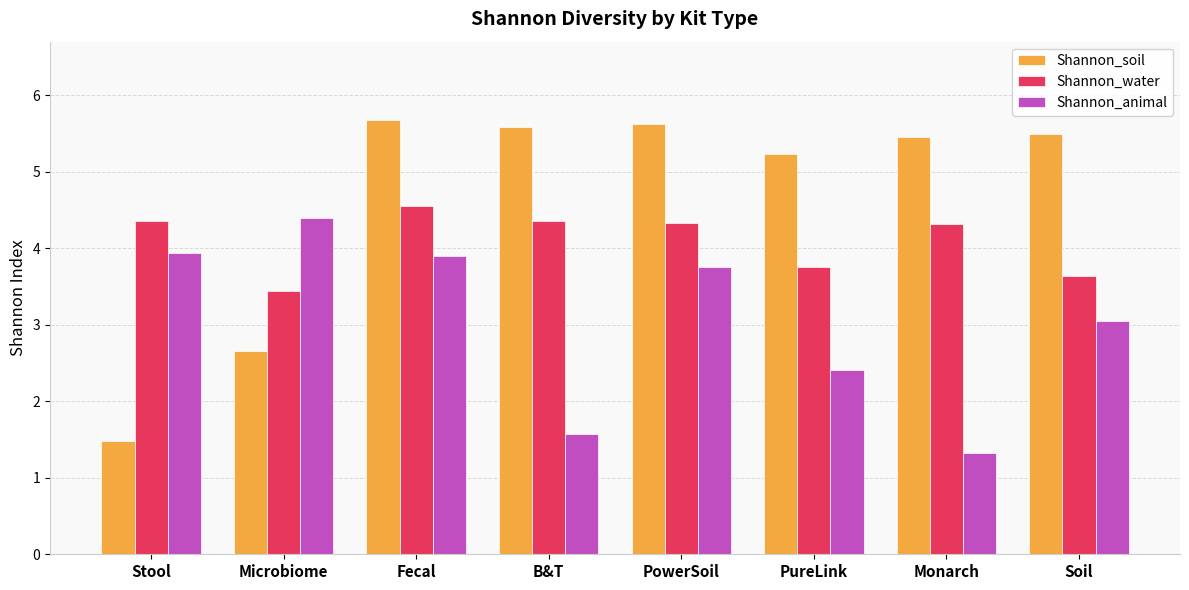

The Shannon_water series shows 0.9 at Monarch. True or false?

False